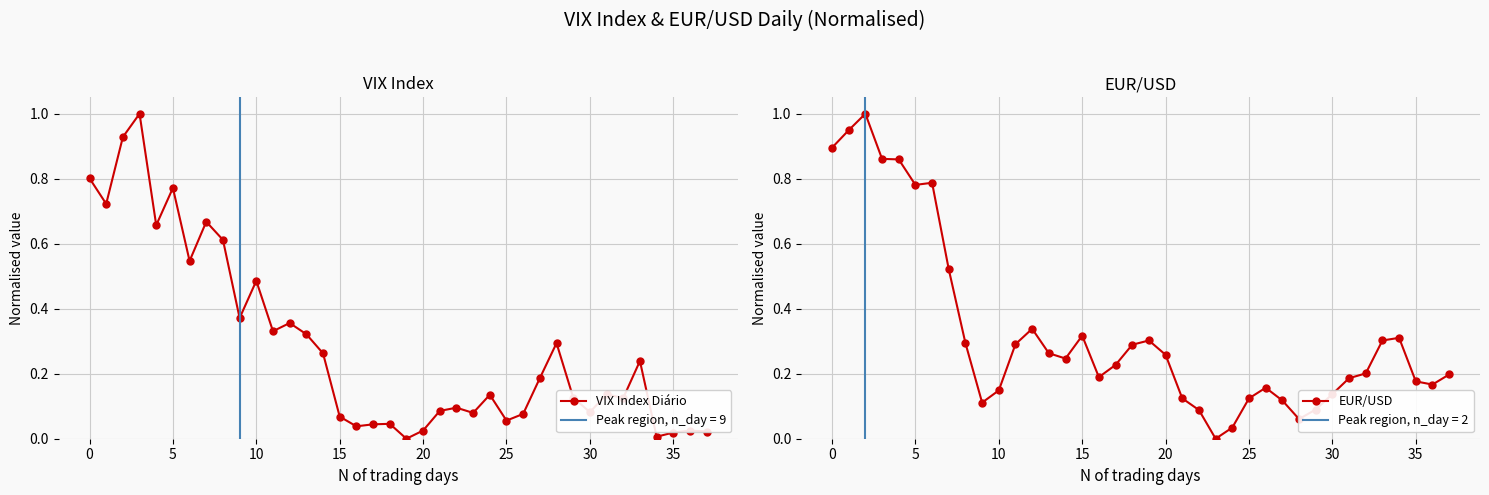

At 15, list the series in order from smallest to largest.

VIX Index Diário, EUR/USD